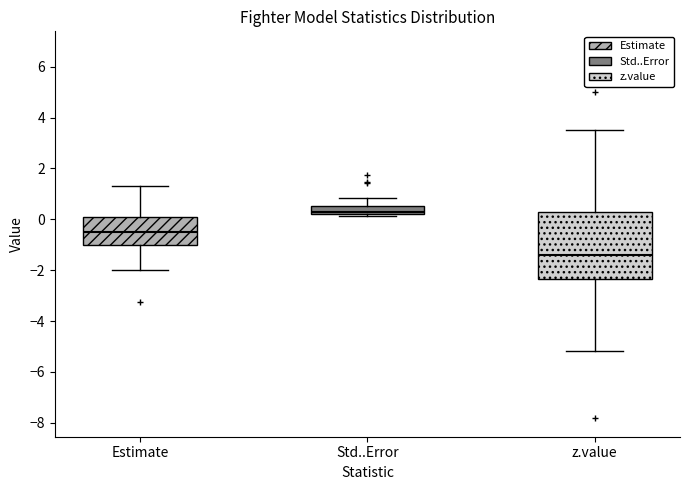

Which box's median line is the lowest?

z.value